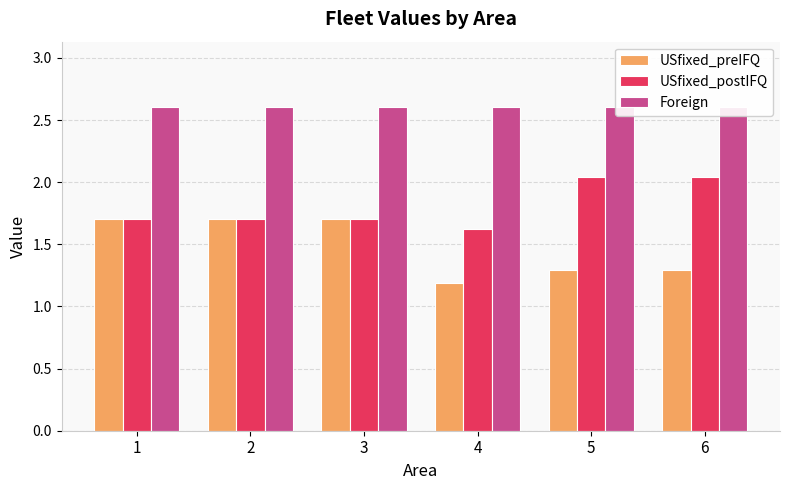

Are the bars horizontal?

No